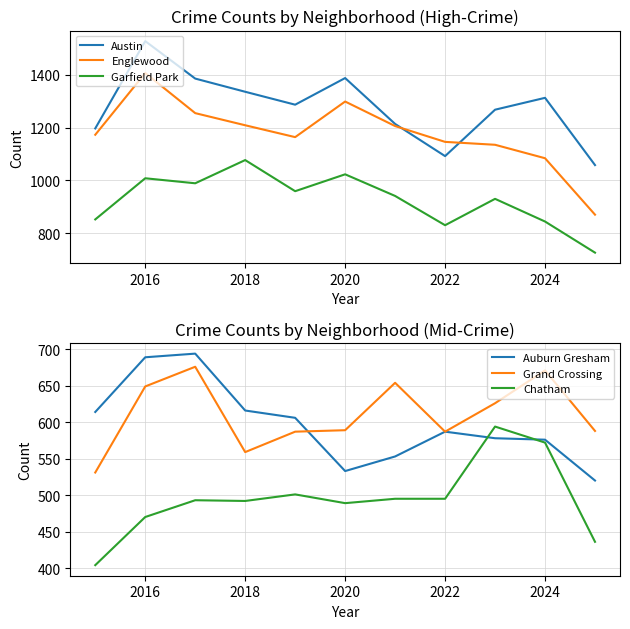

How many series are shown in this chart?

6